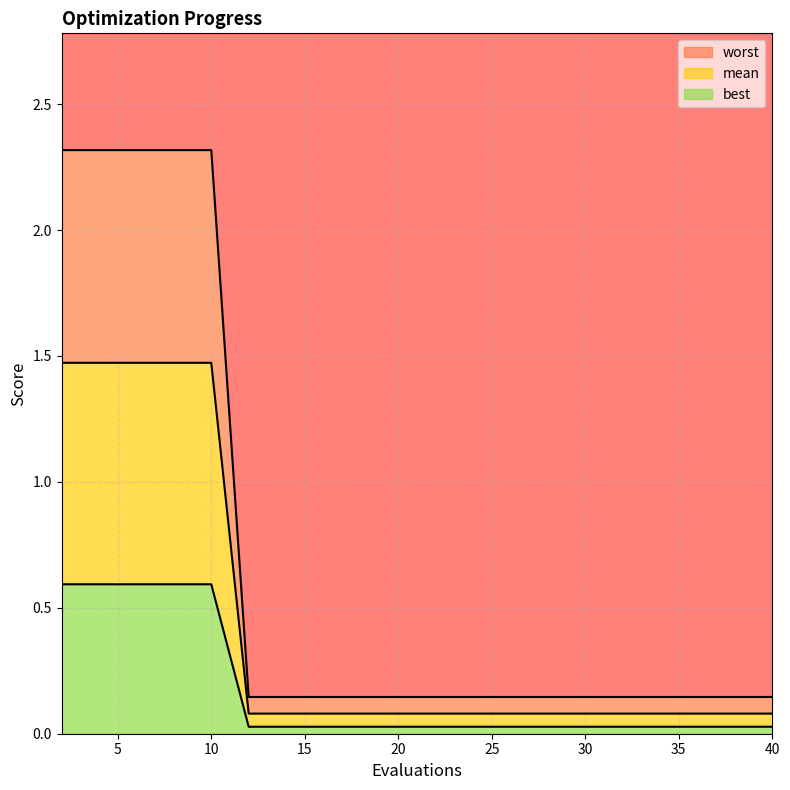

List the labels in order of mean value, largest first.

2, 4, 6, 8, 10, 12, 14, 16, 18, 20, 22, 24, 26, 28, 30, 32, 34, 36, 38, 40